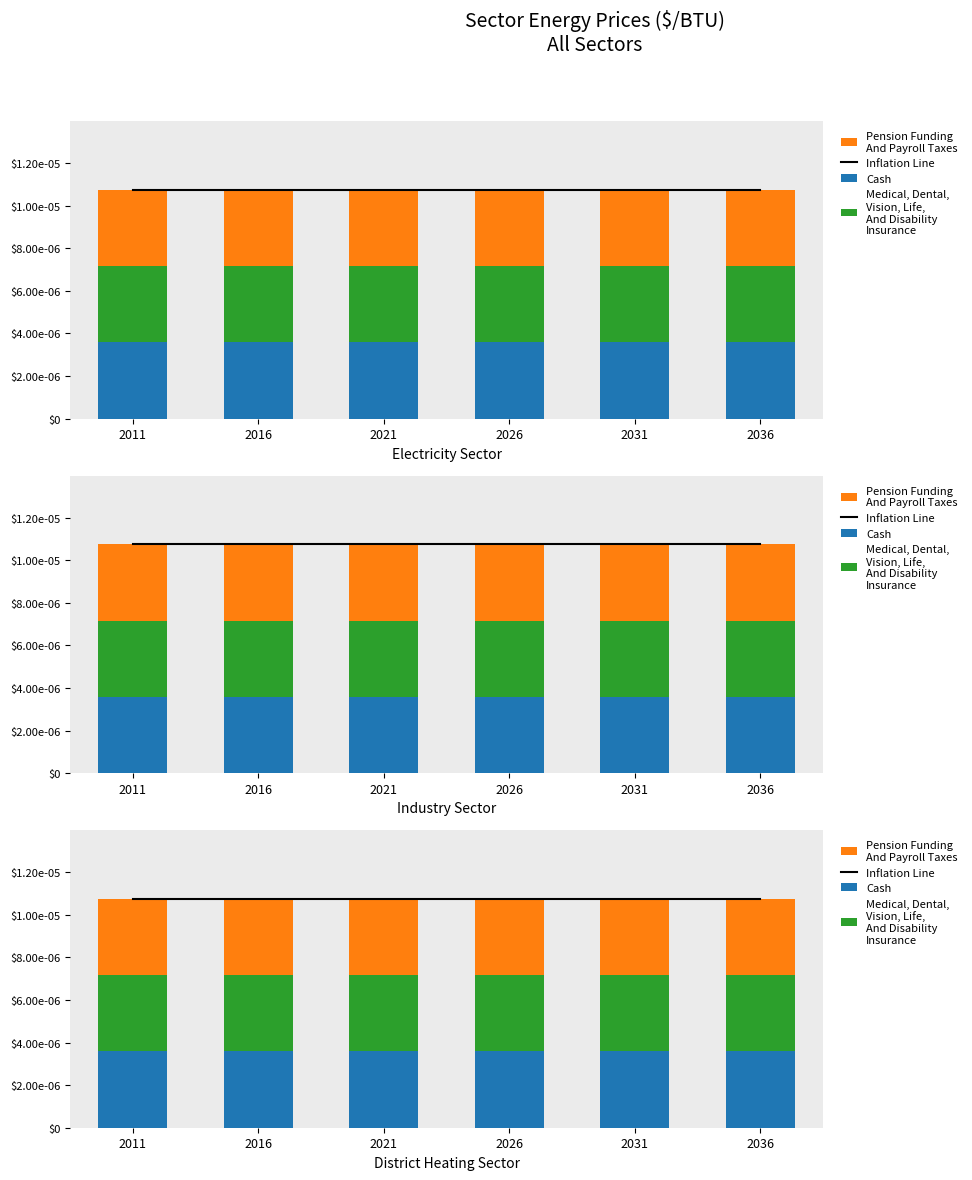

Which series has the largest total across all categories?

Inflation Line